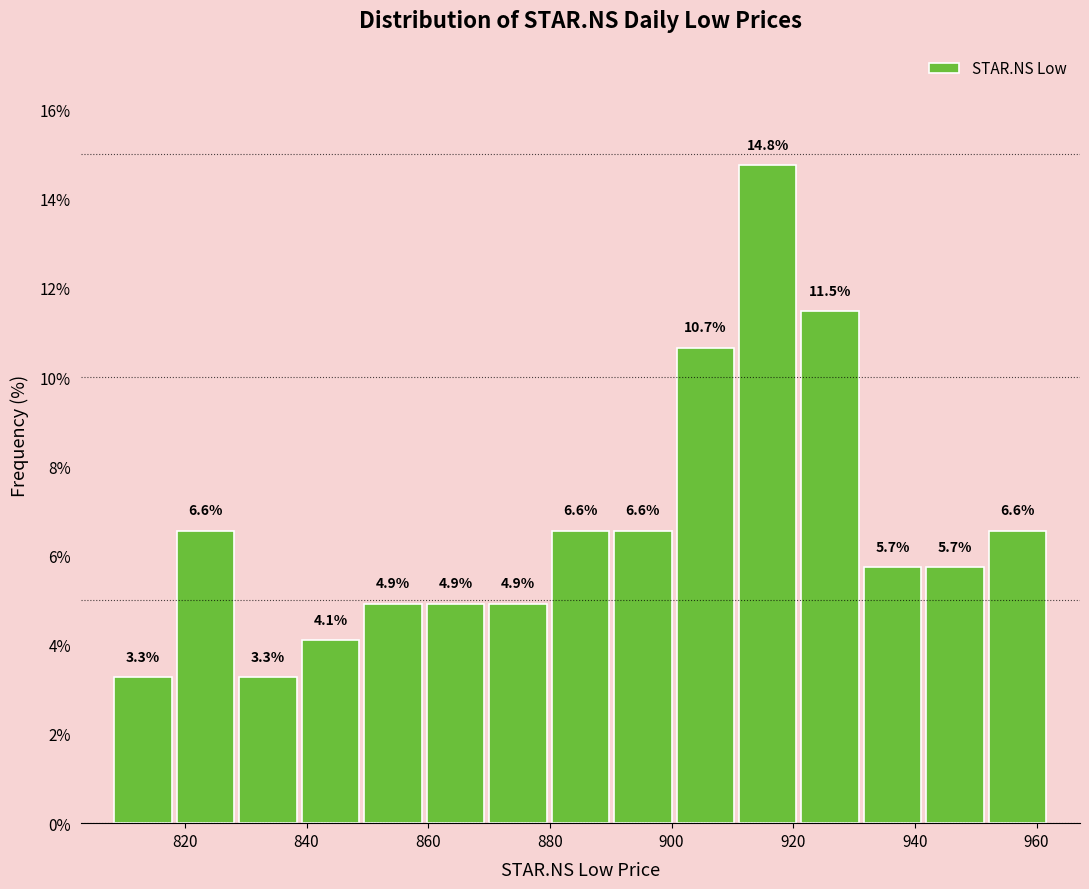

Over which range of the x-axis is the bar tallest?

910 to 920